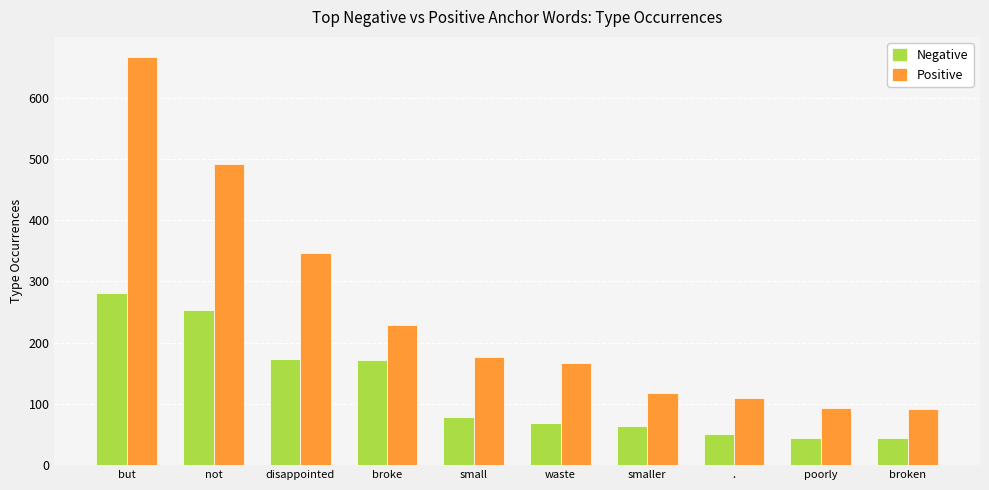

What is the sum of the Negative values at waste and broke?

239